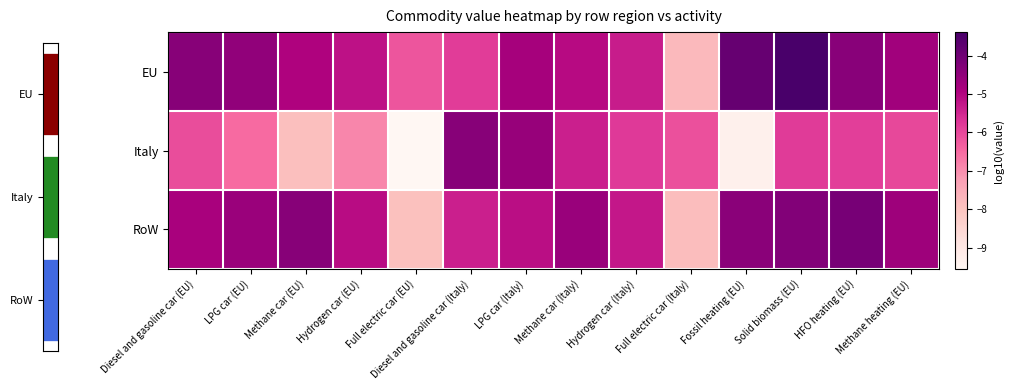

Which series has the widest spread of values?

Italy